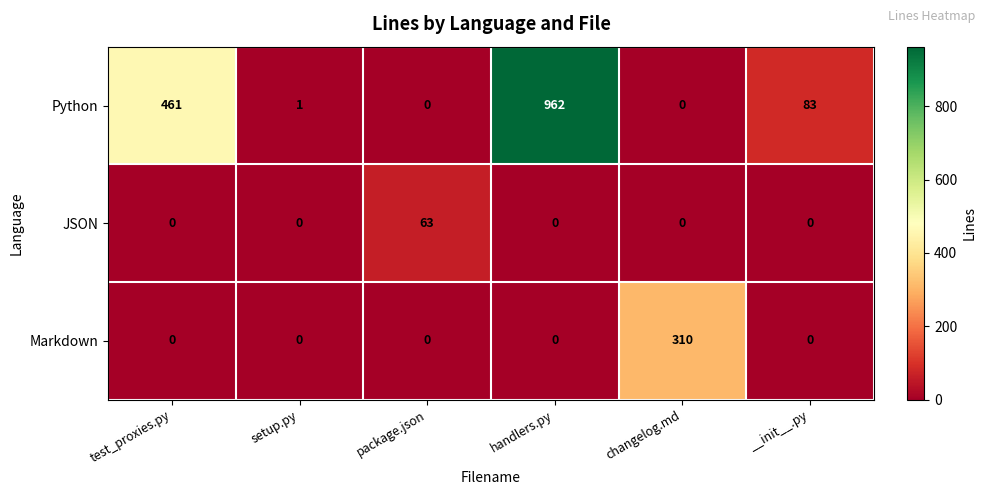

What is the maximum value shown in the chart?

962